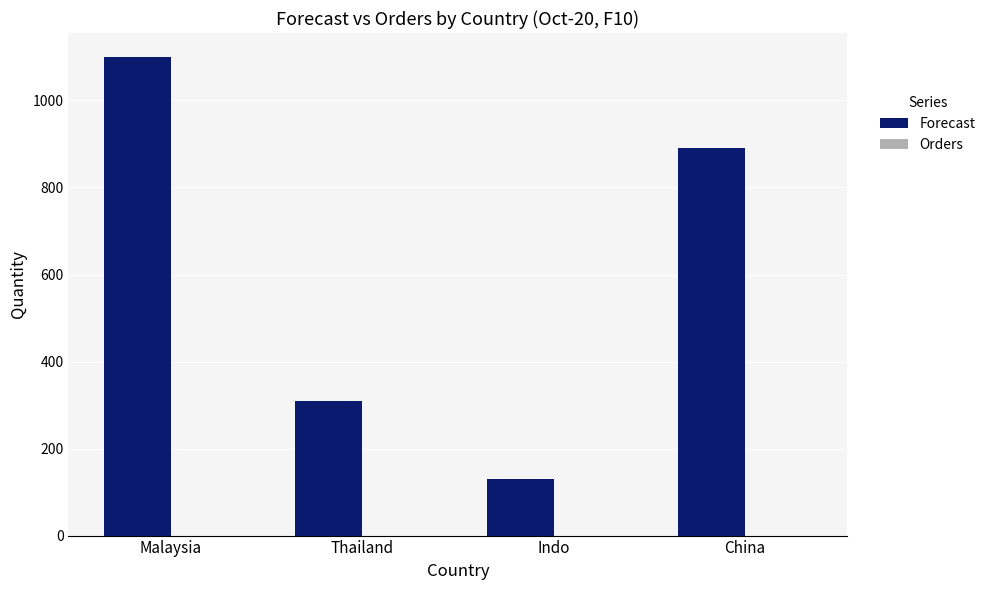

What is the label of the 1st bar from the left?

Malaysia